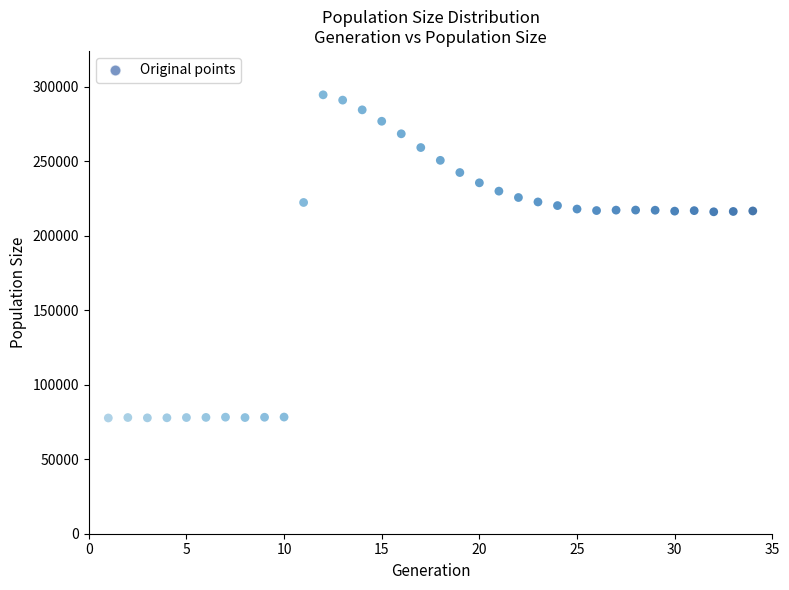

What is the range of X values (max minus min)?

33